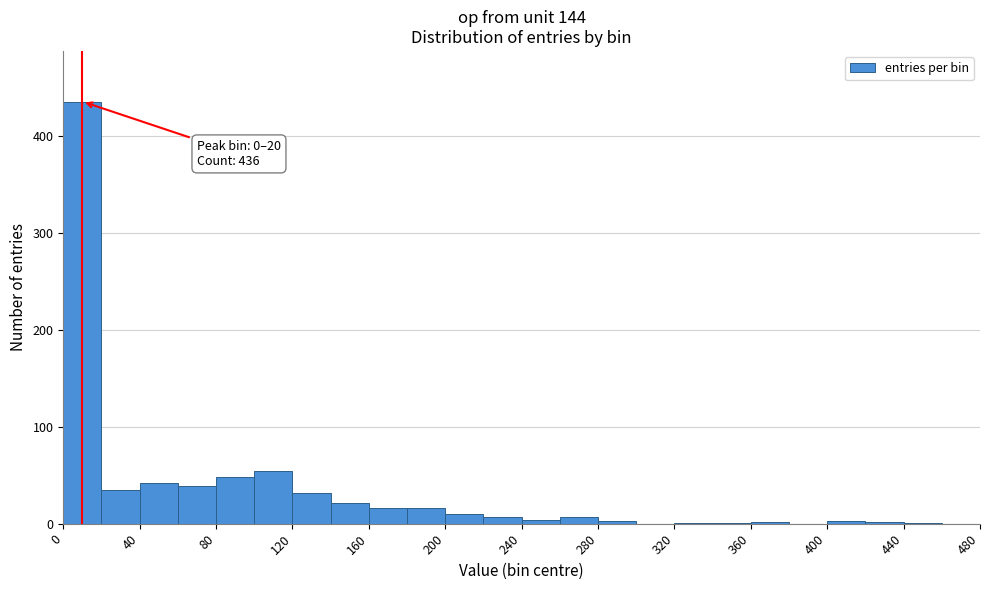

Which range on the x-axis has the tallest bar?

0 to 20